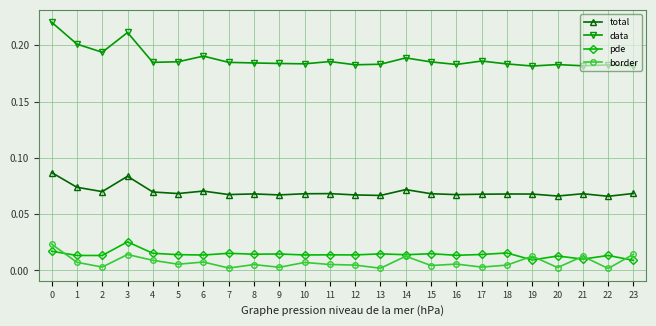

Rank the series at 7 from highest to lowest value.

data, total, pde, border